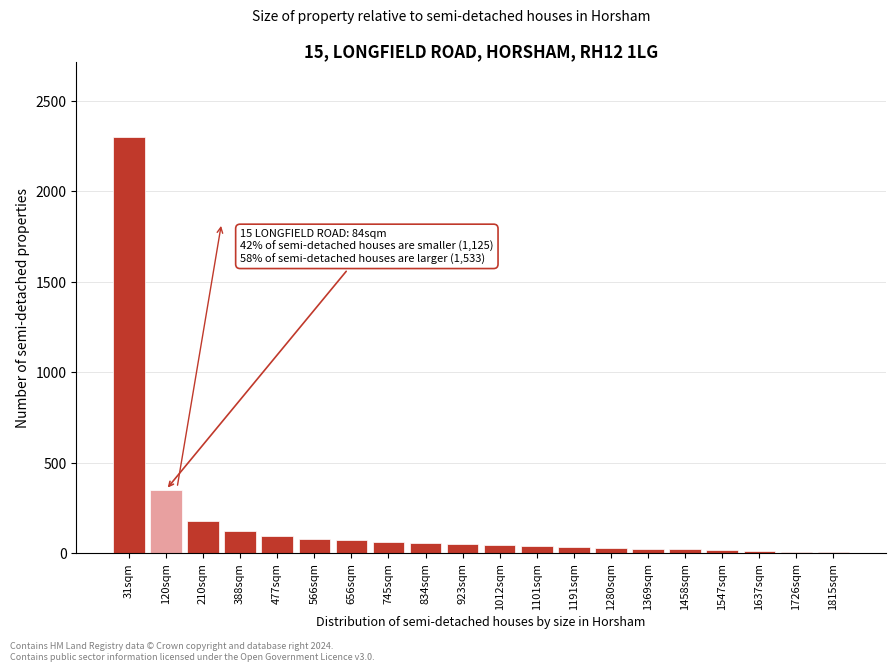

At which label is the value closest to 1152?

120sqm